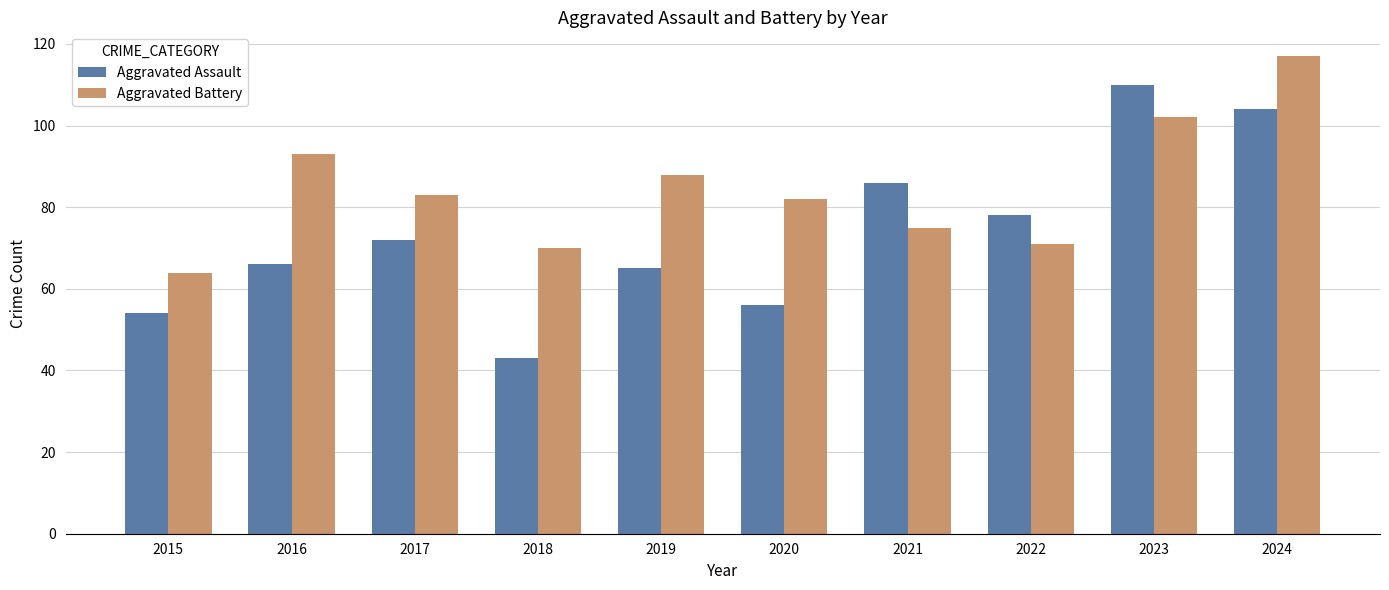

Reading right to left, what are all the values shown in this chart?

Aggravated Assault: 2024=104	2023=110	2022=78	2021=86	2020=56	2019=65	2018=43	2017=72	2016=66	2015=54
Aggravated Battery: 2024=117	2023=102	2022=71	2021=75	2020=82	2019=88	2018=70	2017=83	2016=93	2015=64